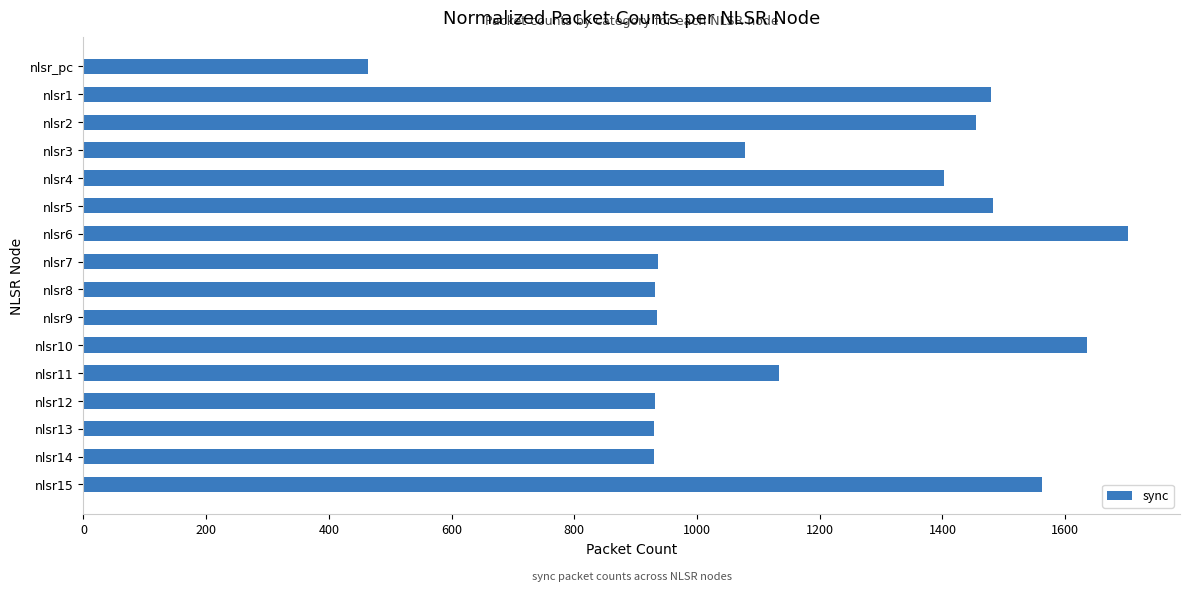

How many data points are less than 1134?

8